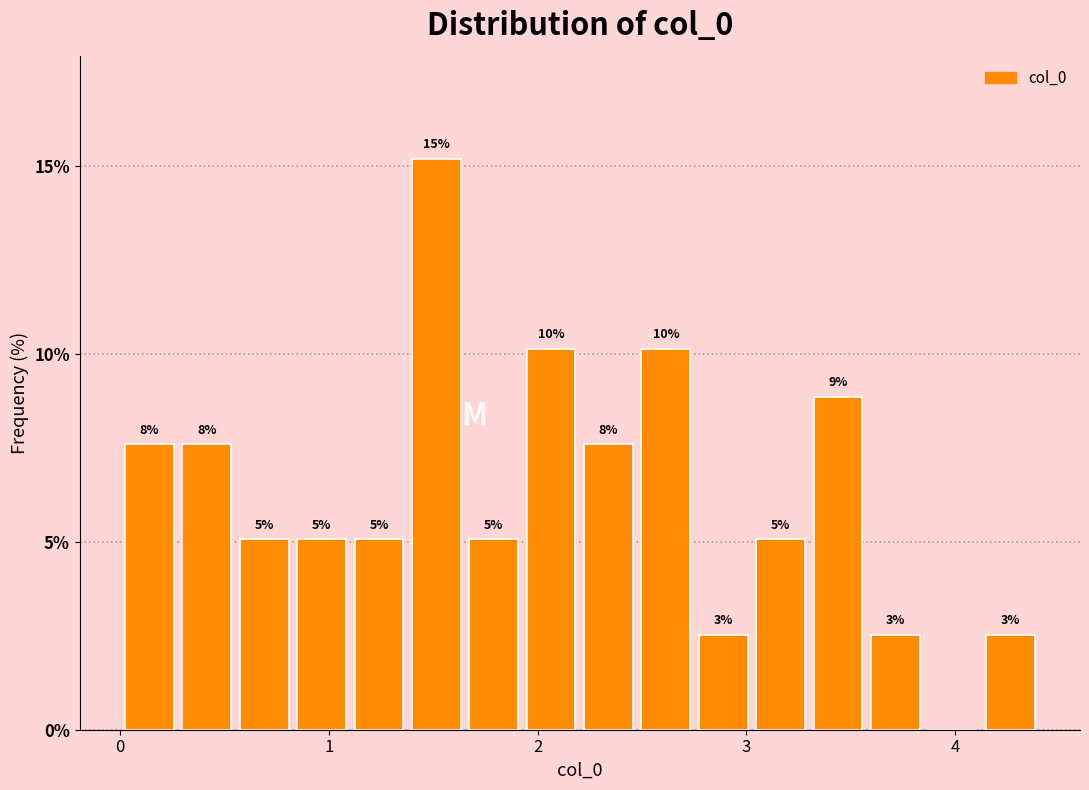

Around what value on the x-axis is the tallest bar? Give the approximate position of its centre, as read against the axis.

1.5